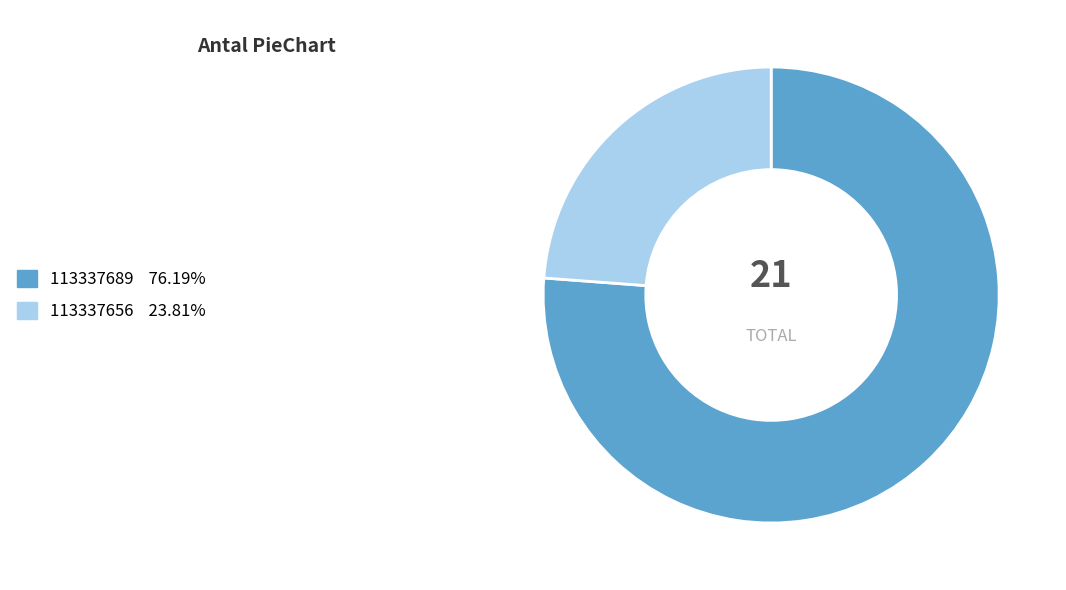

What is the ratio of the value at 113337656 to the value at 113337689?

0.3